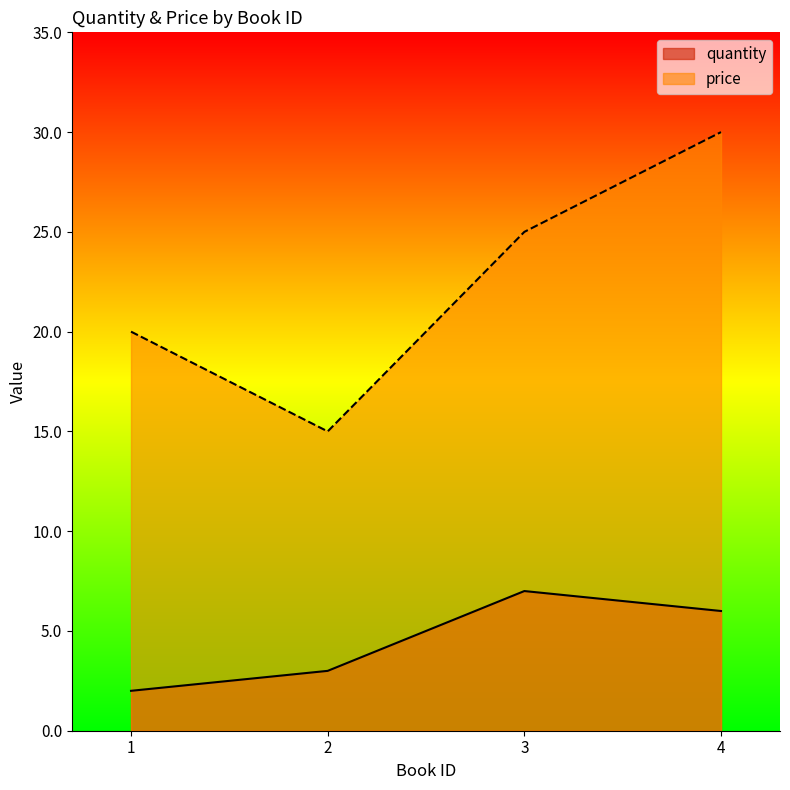

At which label does price first exceed 25?

4